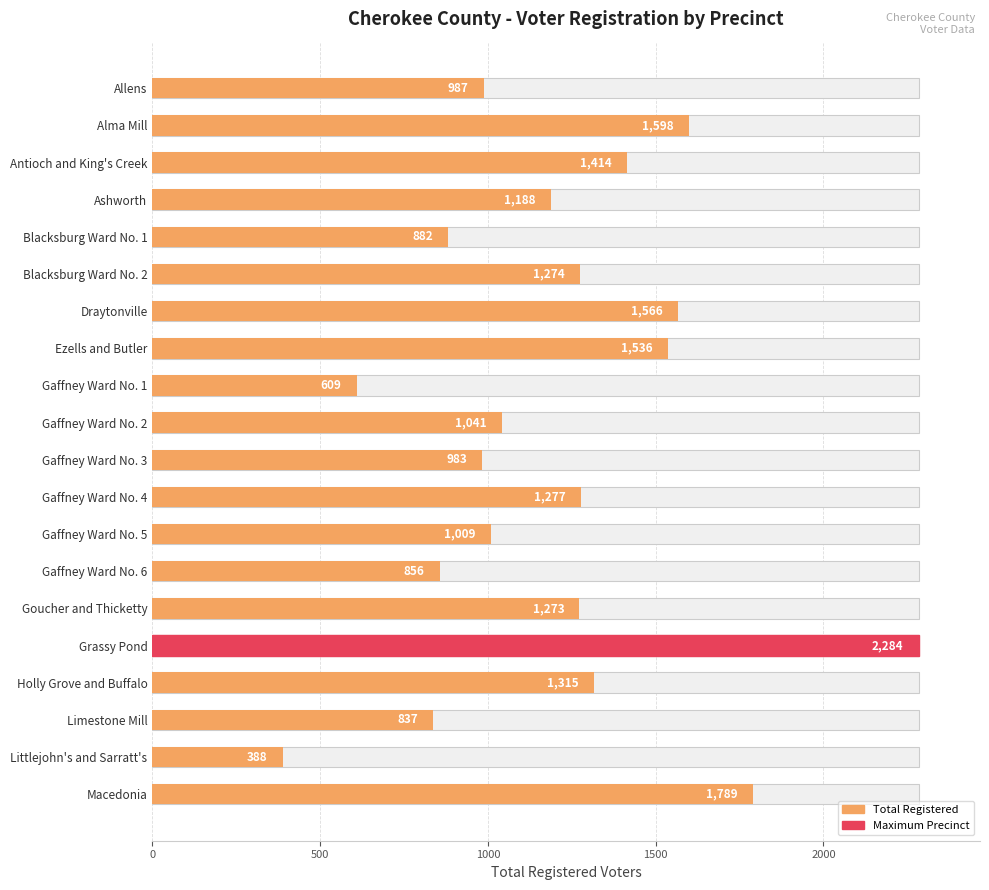

How many values are below 1273?

10